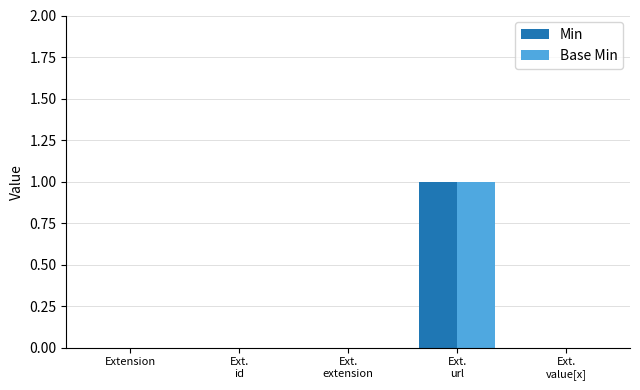

How many groups of bars are there?

5